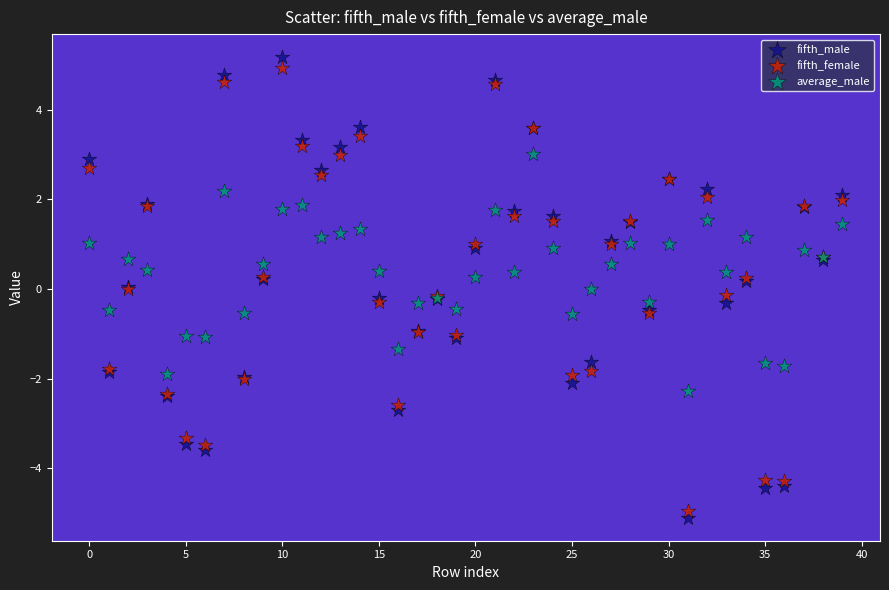

Which series has the widest spread of Y values?

fifth_male